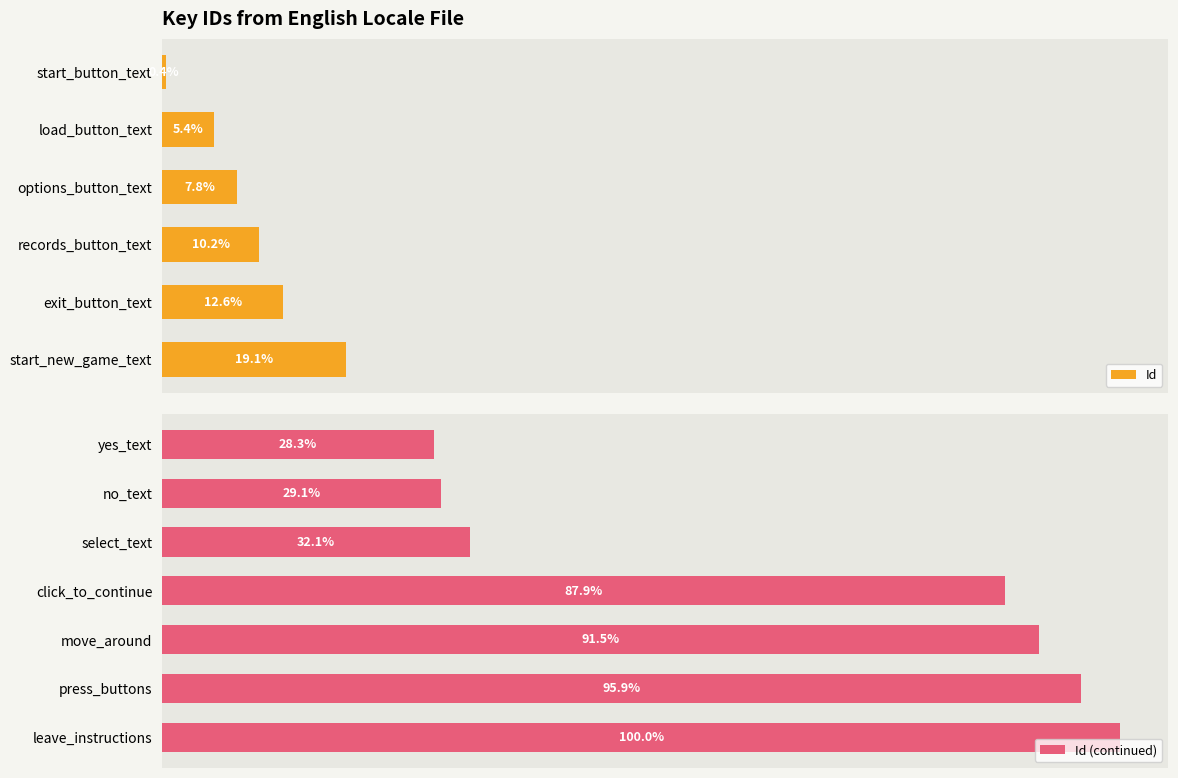

The chart shows a value of 475703742265 at no_text. True or false?

False